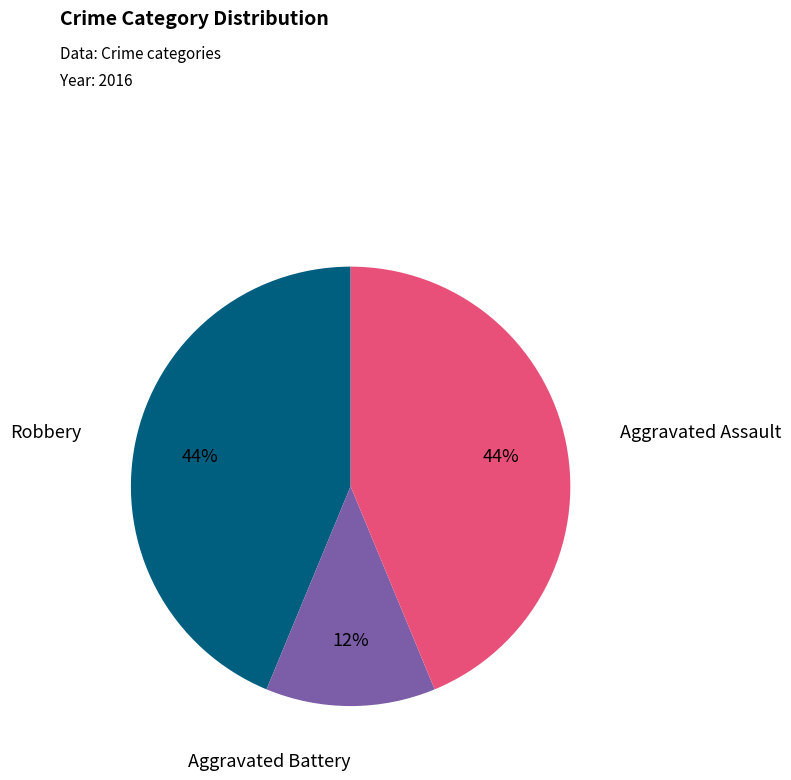

Is there any slice that represents more than half of the pie?

No